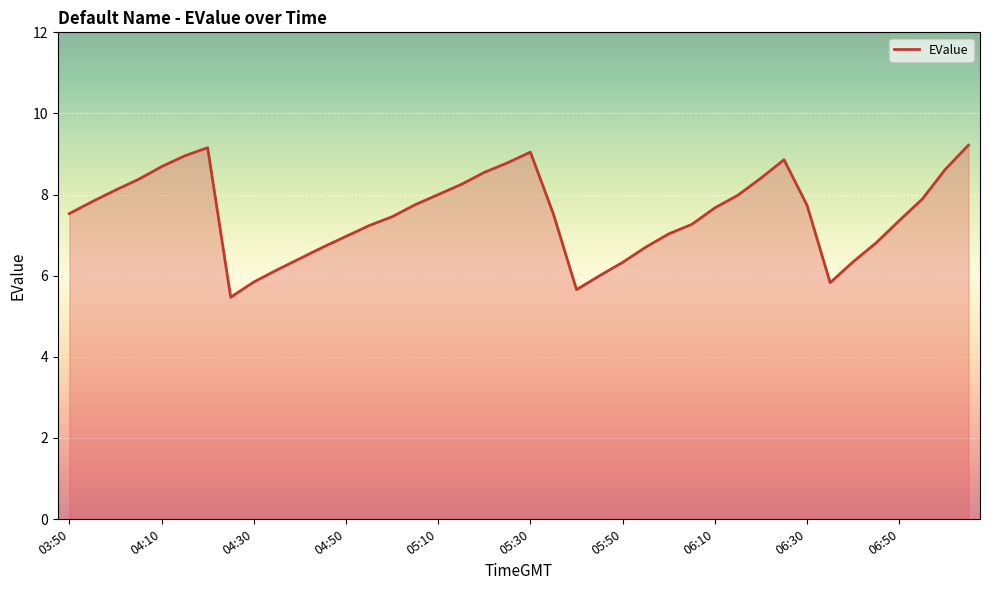

What is the minimum value shown in the chart?

5.5